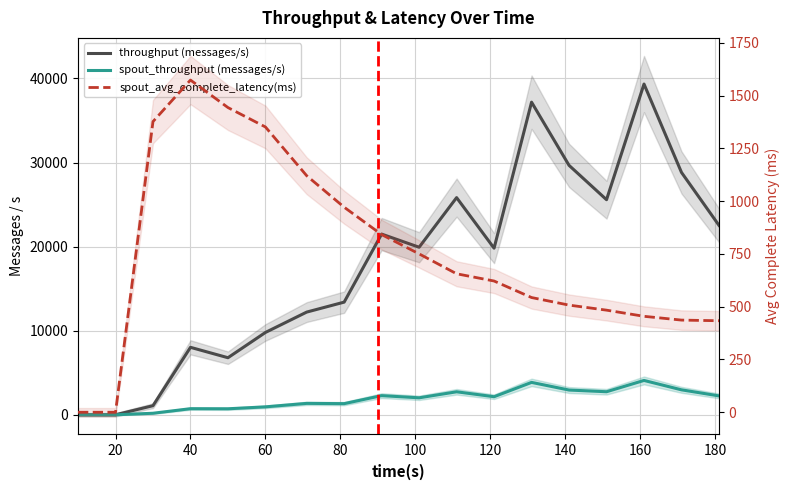

What is the sum of all spout_throughput (messages/s) values?

33245.0